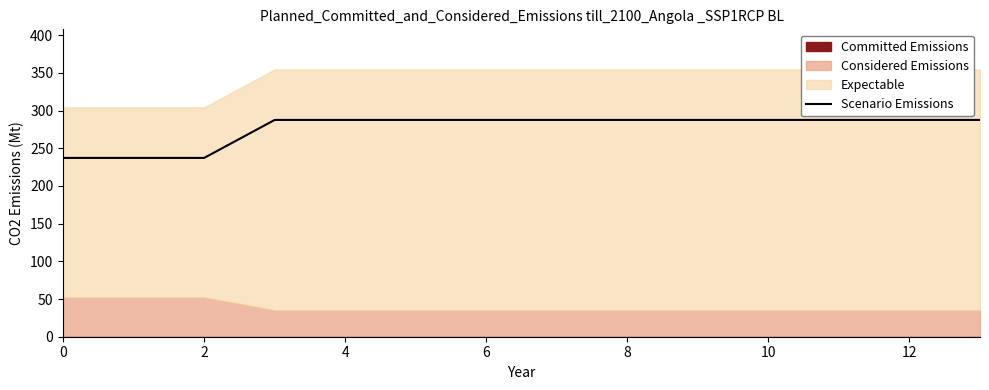

How many lines are shown in the chart?

1